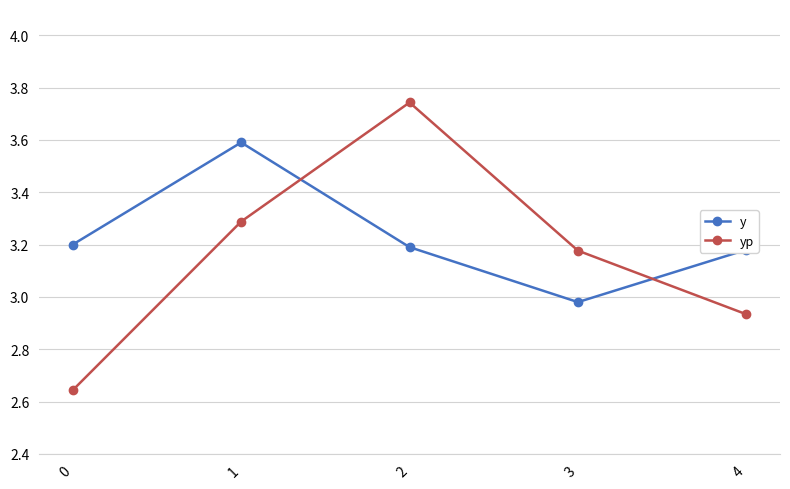

Does the chart have visible grid lines?

Yes